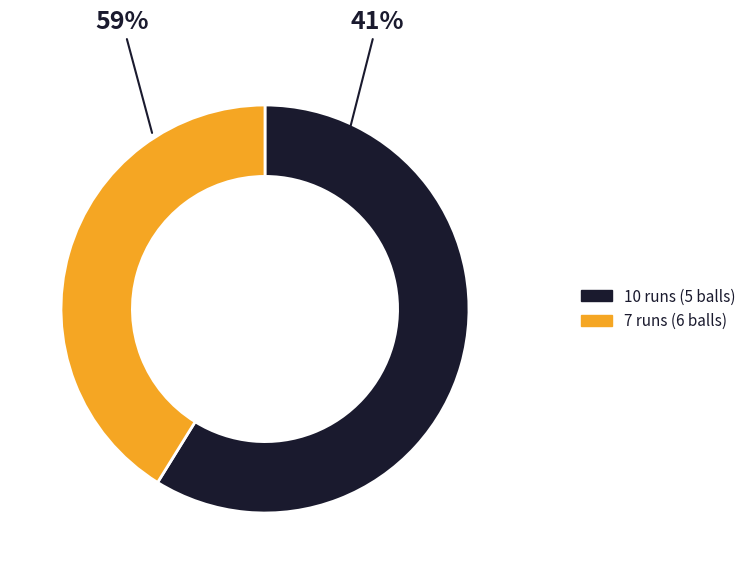

What percentage is the 10 runs (5 balls) slice, to the nearest percent?

59%